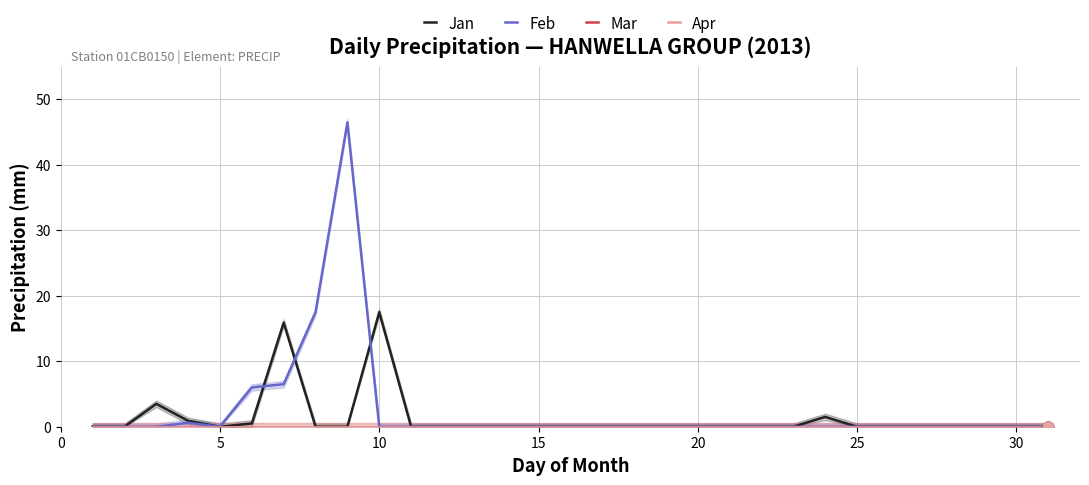

Which series reaches the minimum Y coordinate?

Jan